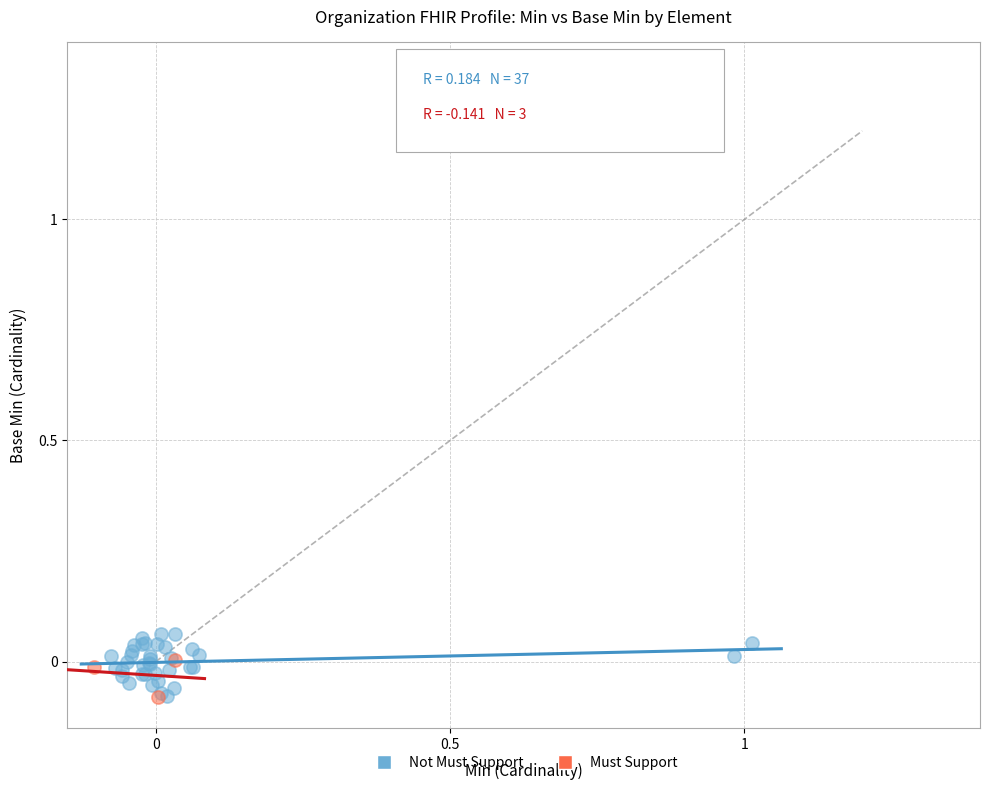

Which series has the largest Y range (max minus min)?

Not Must Support